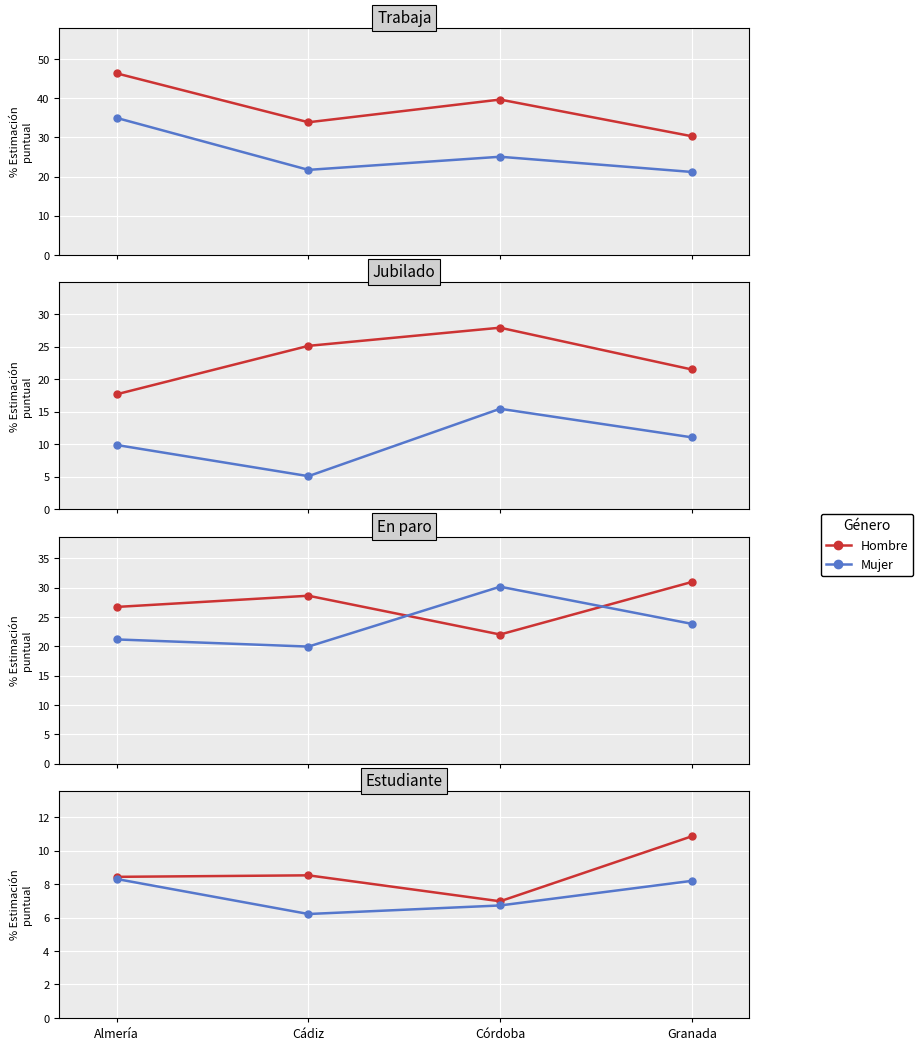

Which label corresponds to the smallest value in the chart?

Cádiz